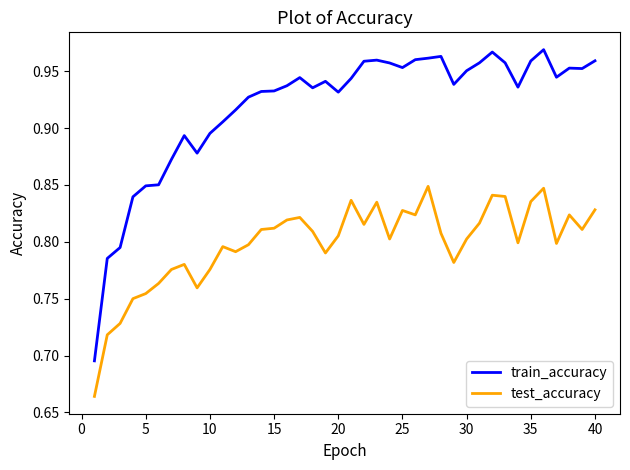

List the series in order of their overall mean, lowest first.

test_accuracy, train_accuracy